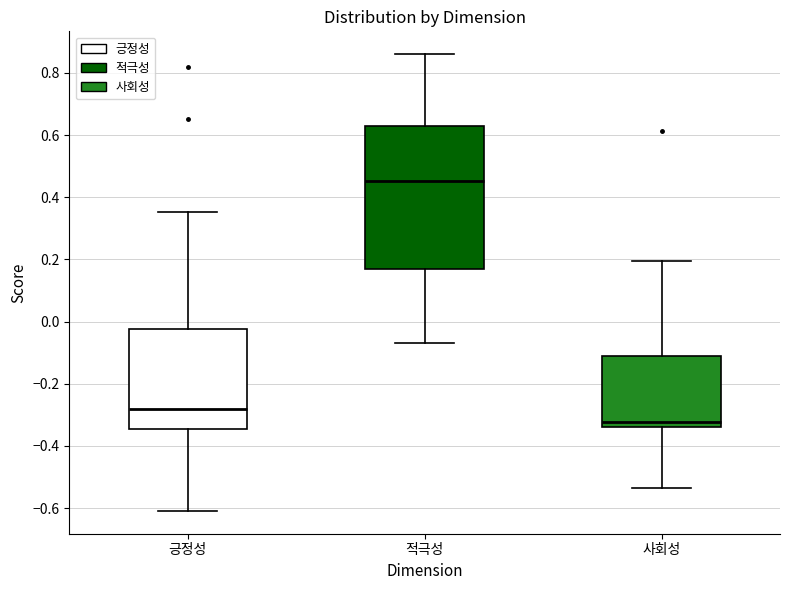

Comparing the boxes themselves (not the whiskers), which one is the tallest?

적극성